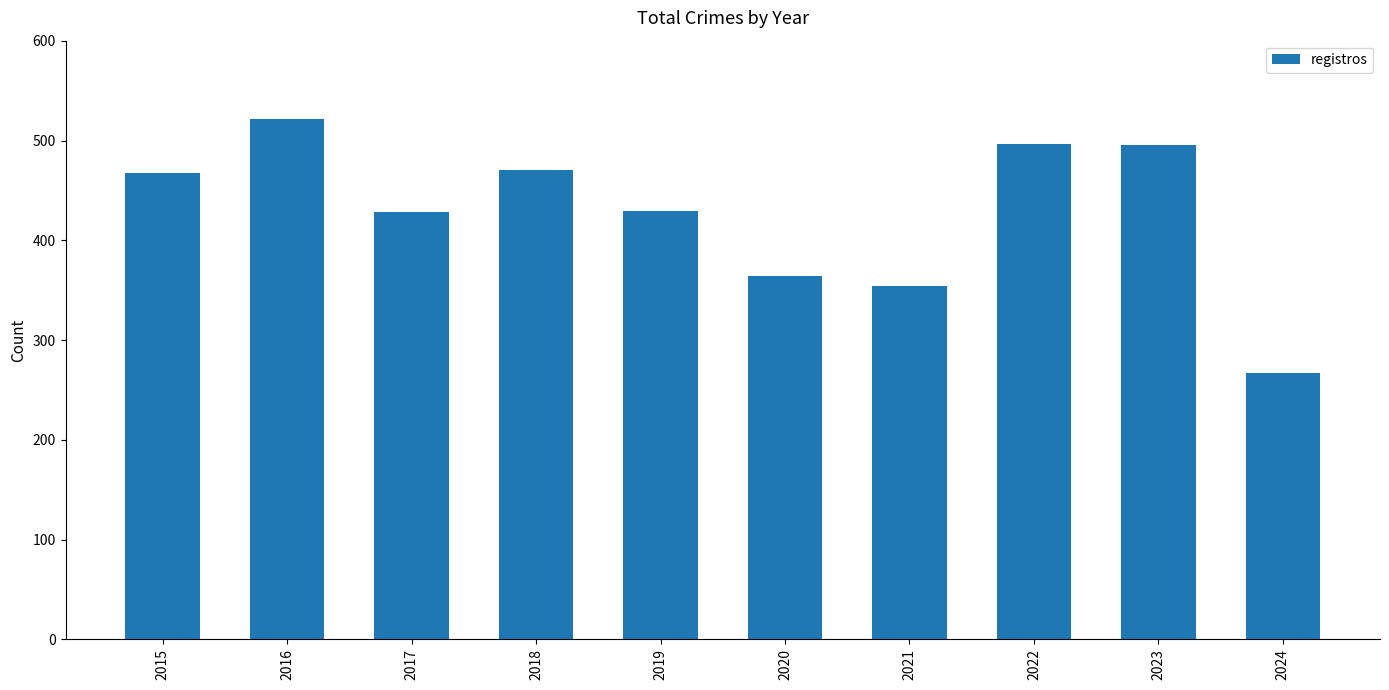

What is the value of the 10th bar from the left?

267